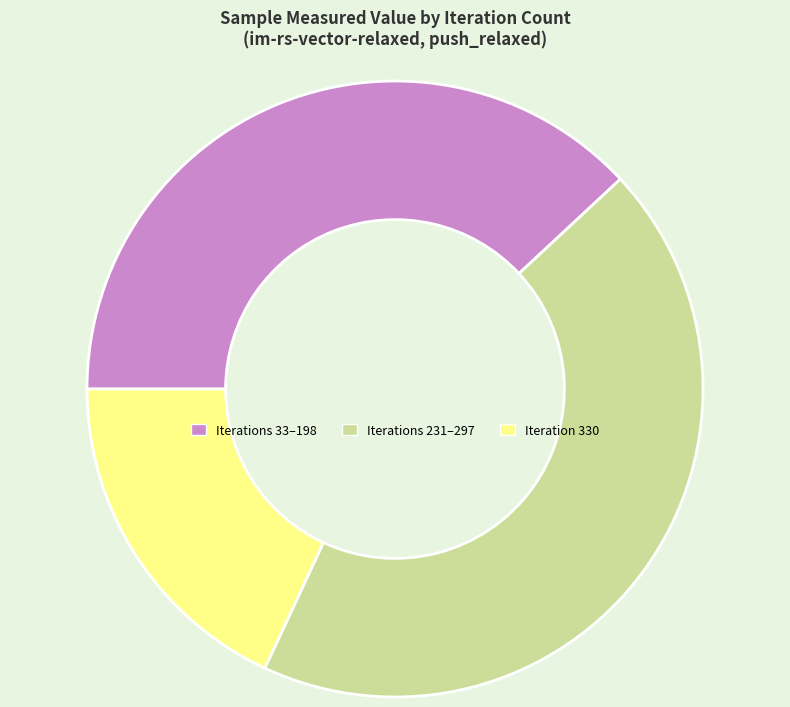

Is it true that Iterations 231–297 is 44% of the pie?

True